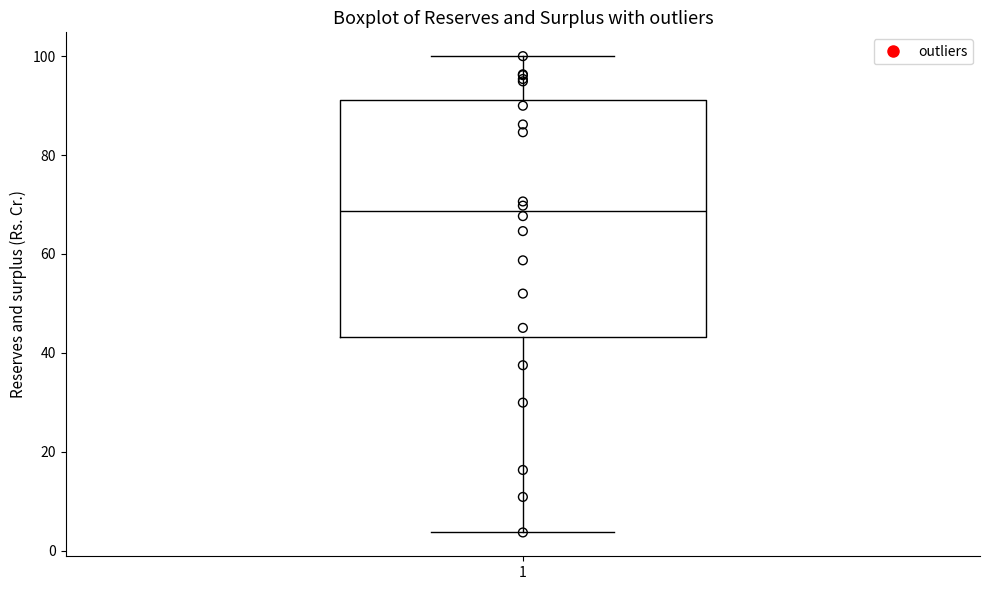

Read this box plot against the y-axis: the position of the median line, the range covered by the box, and the ends of both whiskers. The values are not printed on the chart, so give them approximately, as read against the axis.

median 68, box 44 to 92, whiskers 4 to 100